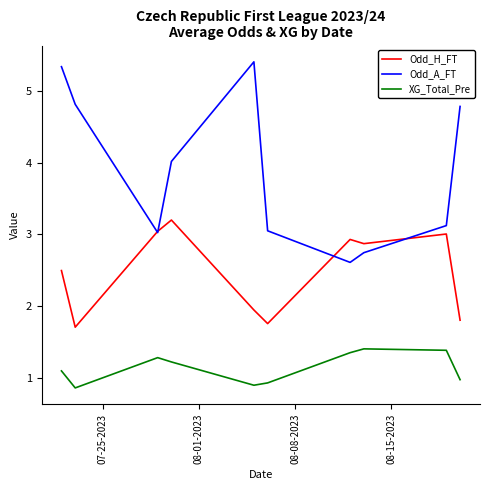

Which series has the largest range (max minus min)?

Odd_A_FT